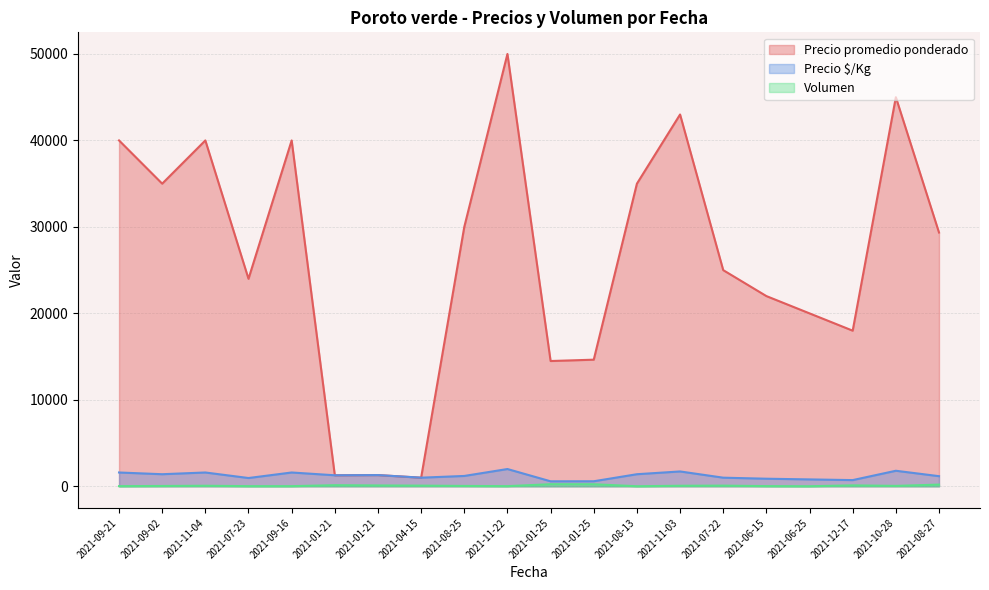

At which label is Precio promedio ponderado closest to 25500?

2021-07-22